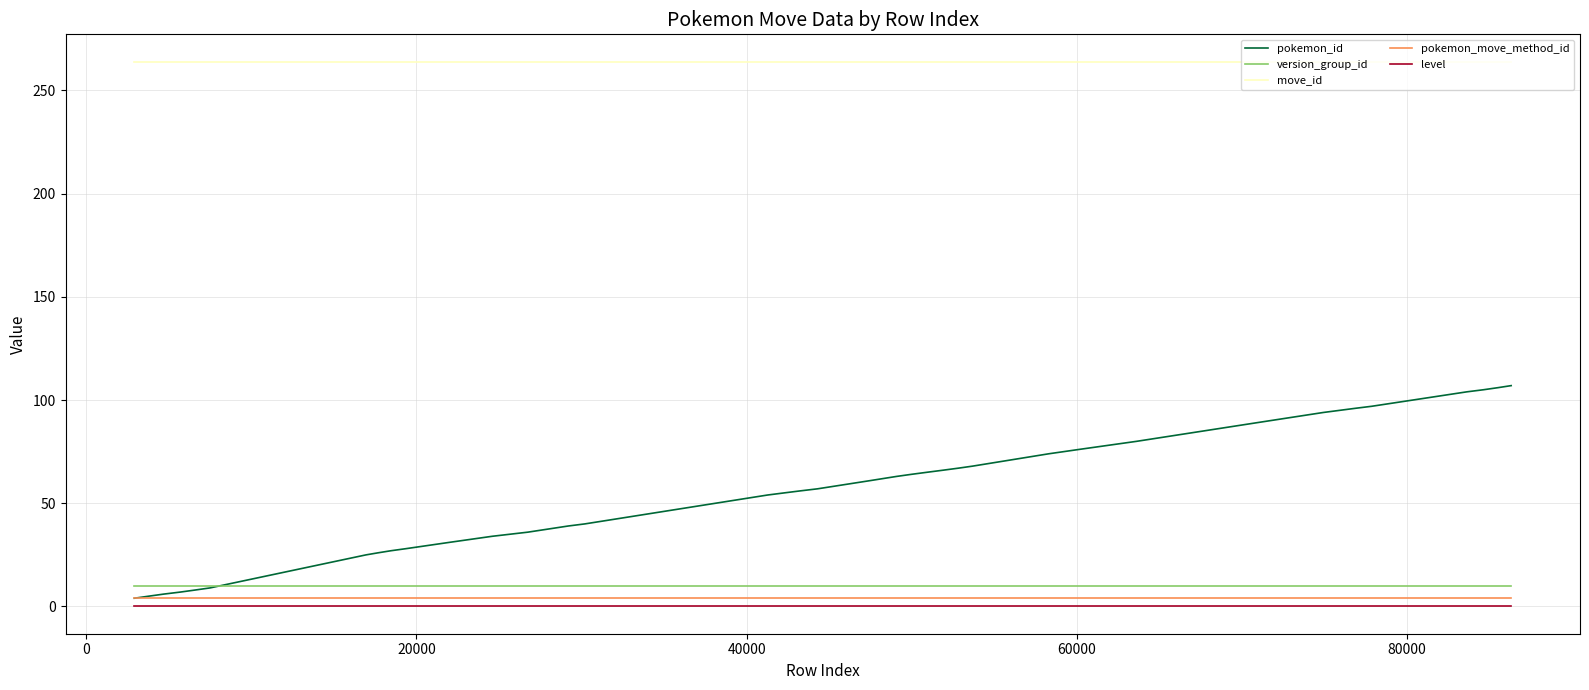

How many categories are shown in the chart?

40